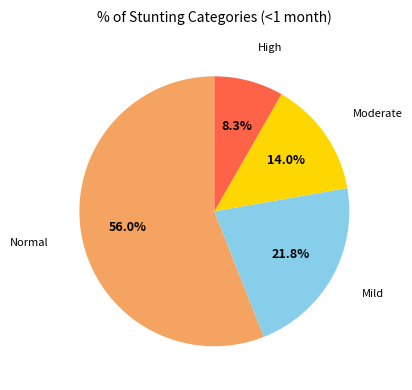

Count the number of slices in the pie.

4